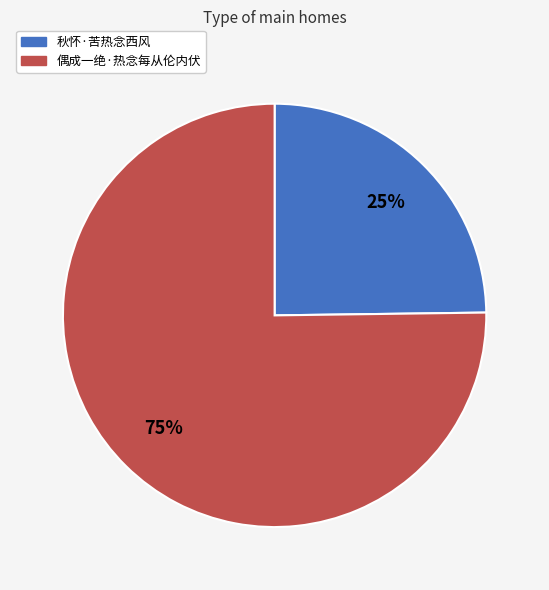

To the nearest percent, what percentage of the pie is 秋怀·苦热念西风?

25%